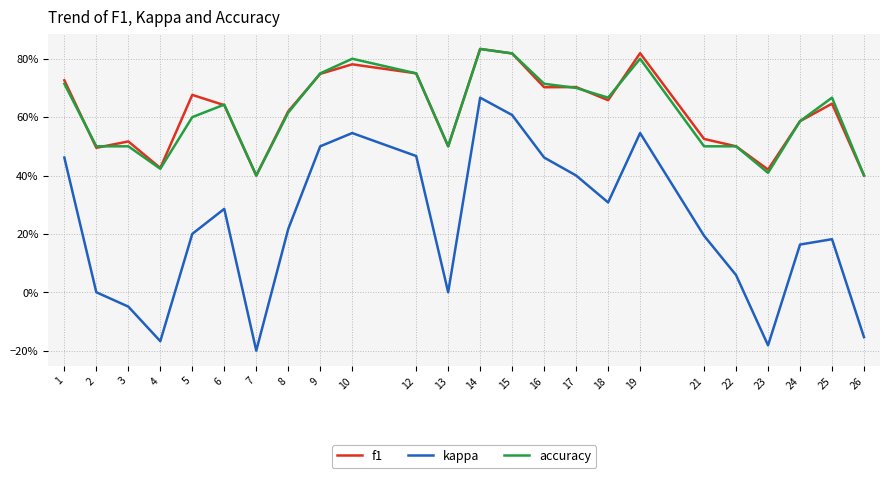

What is the difference between the maximum and minimum values in the accuracy series?

0.4